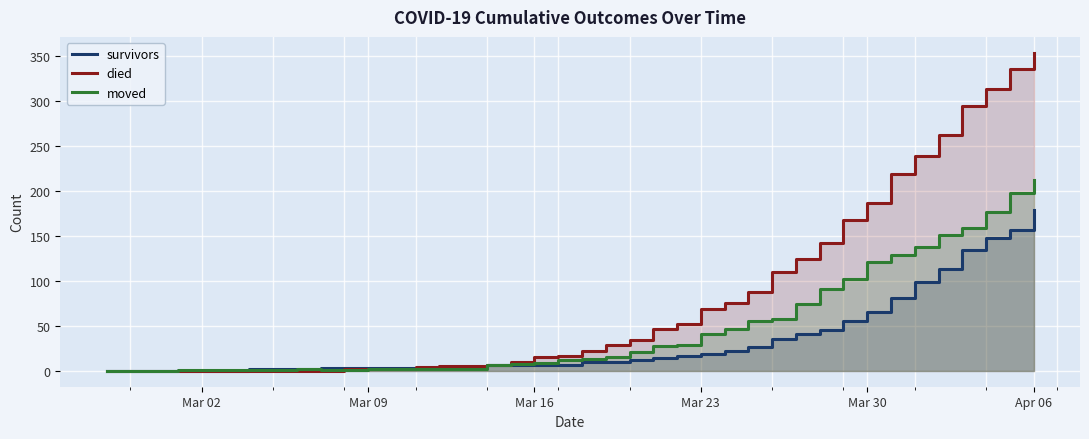

What are all the series names shown in the legend?

survivors, died, moved